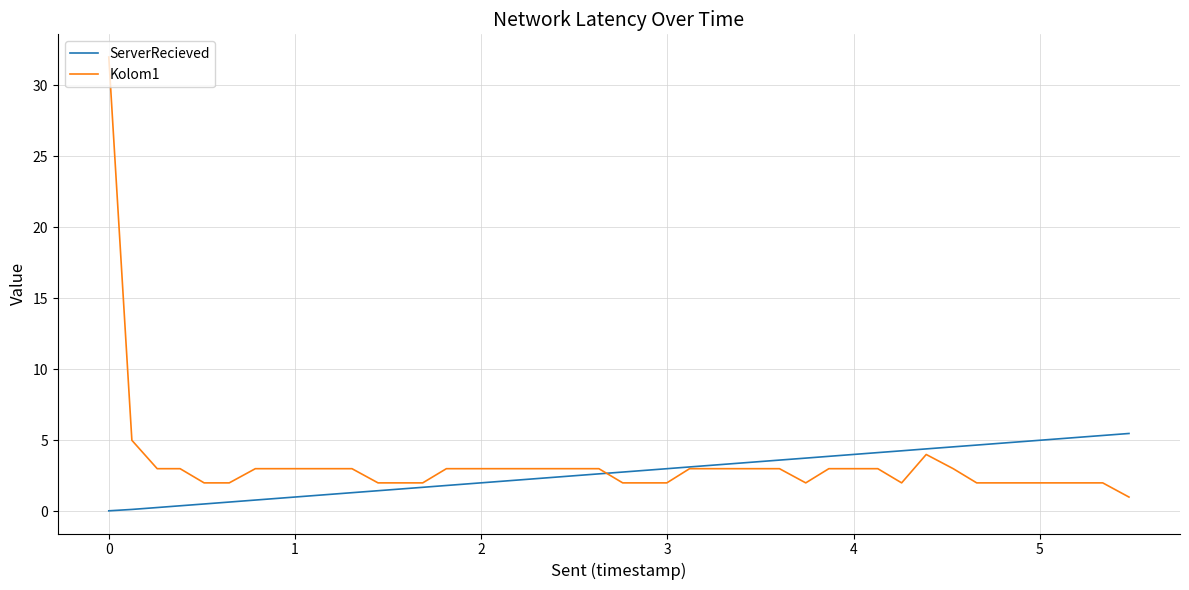

What is the maximum value shown in the chart?

32.0